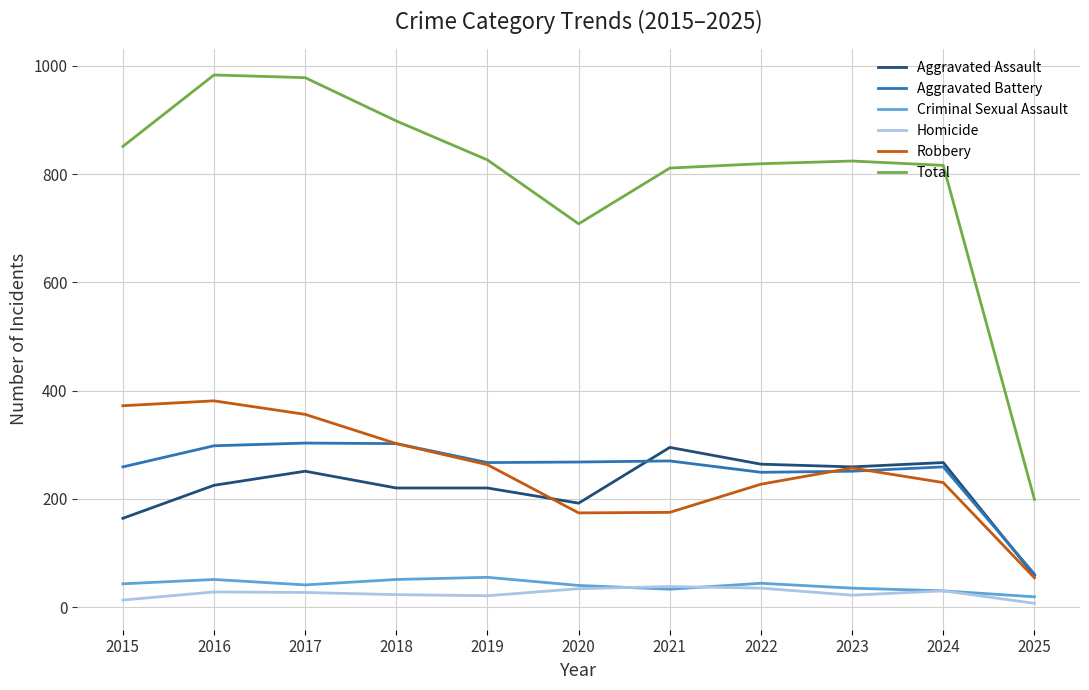

Which series has the widest spread of values?

Total